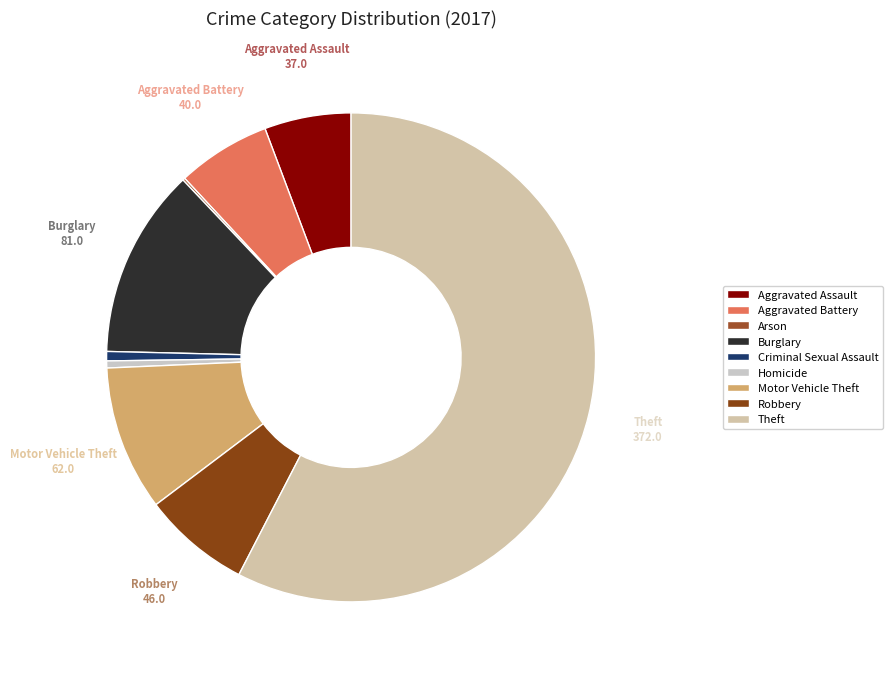

Does any single category account for the majority?

Yes